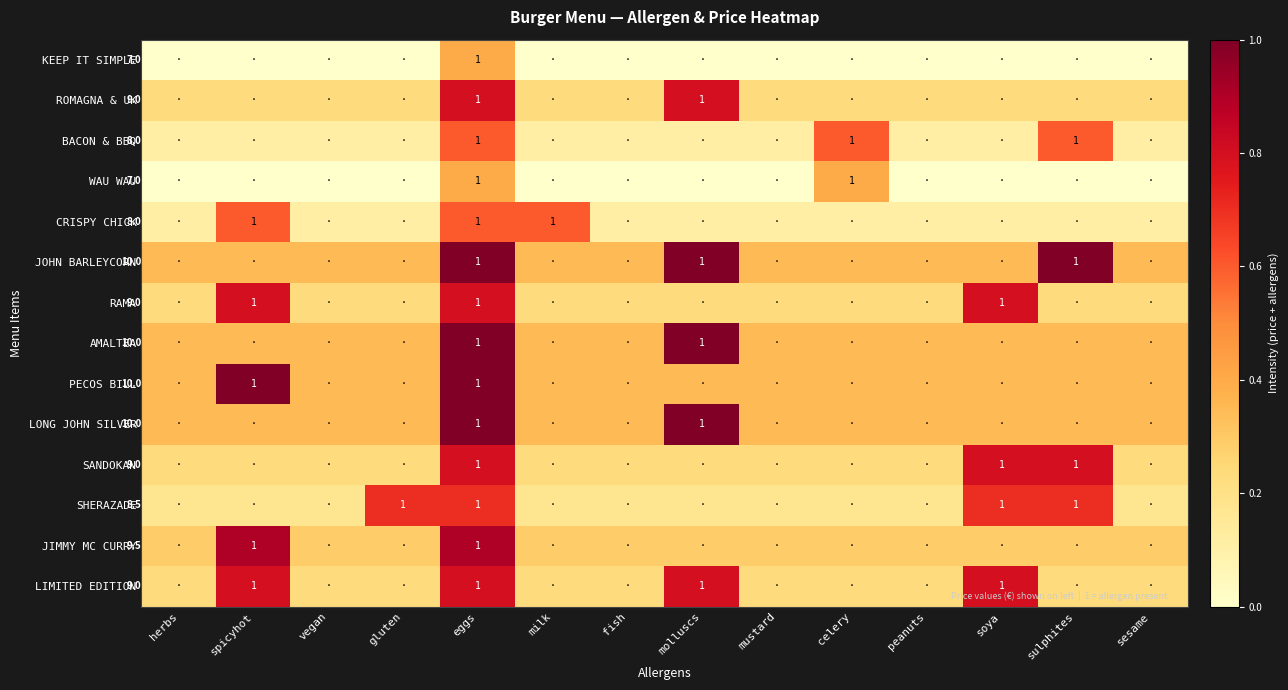

At how many categories does at least one series exceed 0?

14